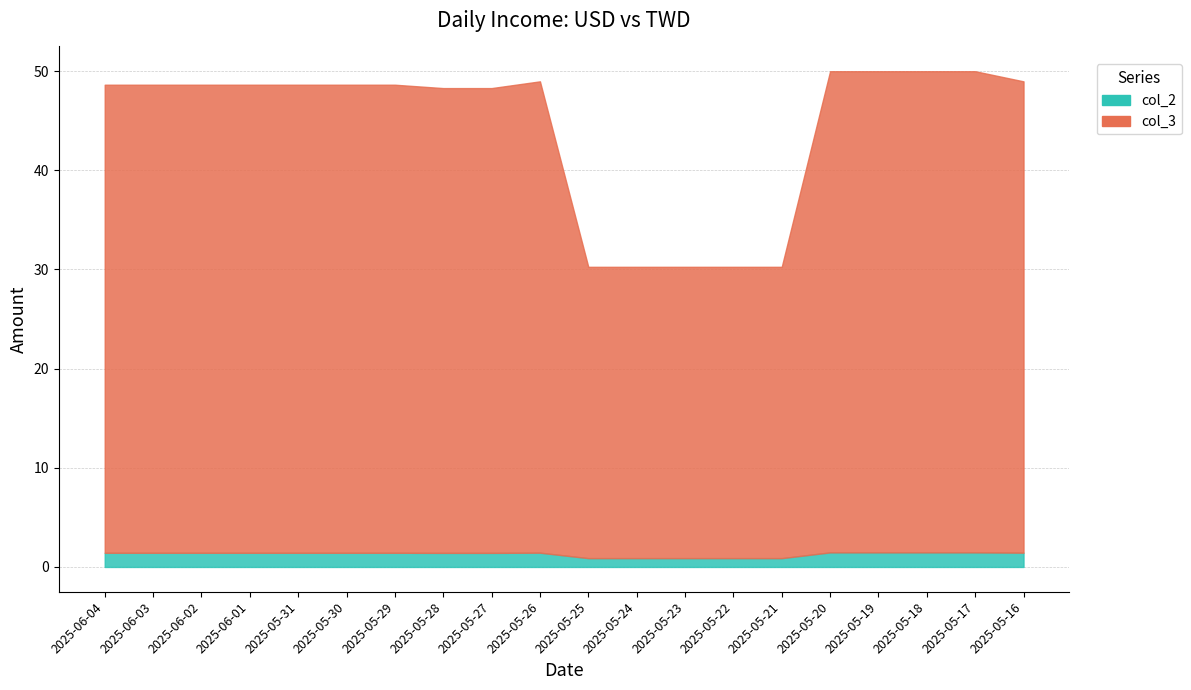

True or false: col_3 and col_2 cross at least once.

False